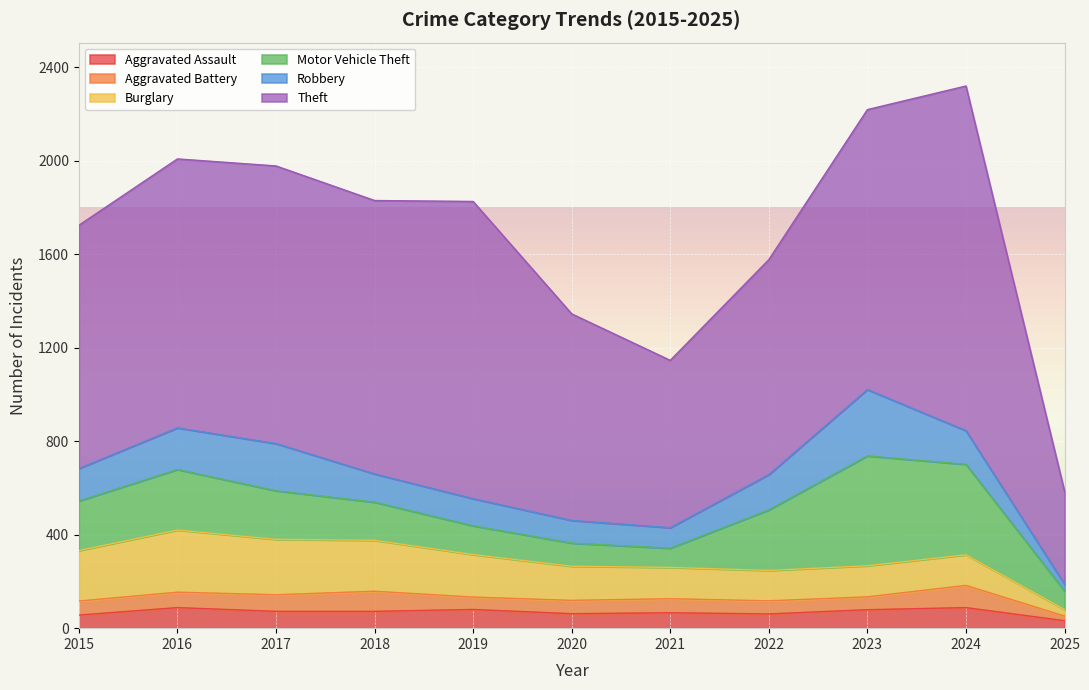

List the labels in order of Motor Vehicle Theft value, largest first.

2023, 2024, 2016, 2022, 2015, 2017, 2018, 2019, 2020, 2021, 2025